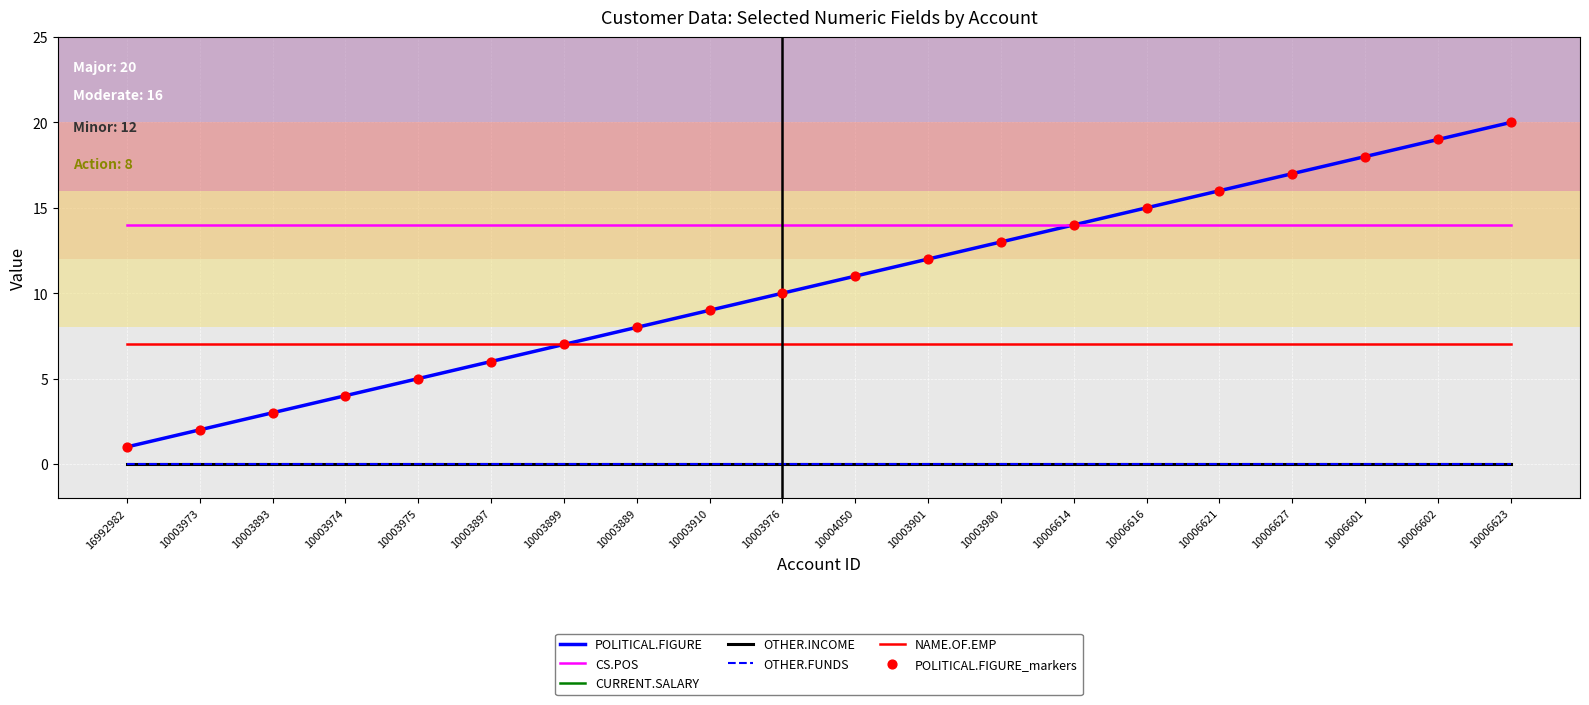

Does the chart have visible grid lines?

Yes